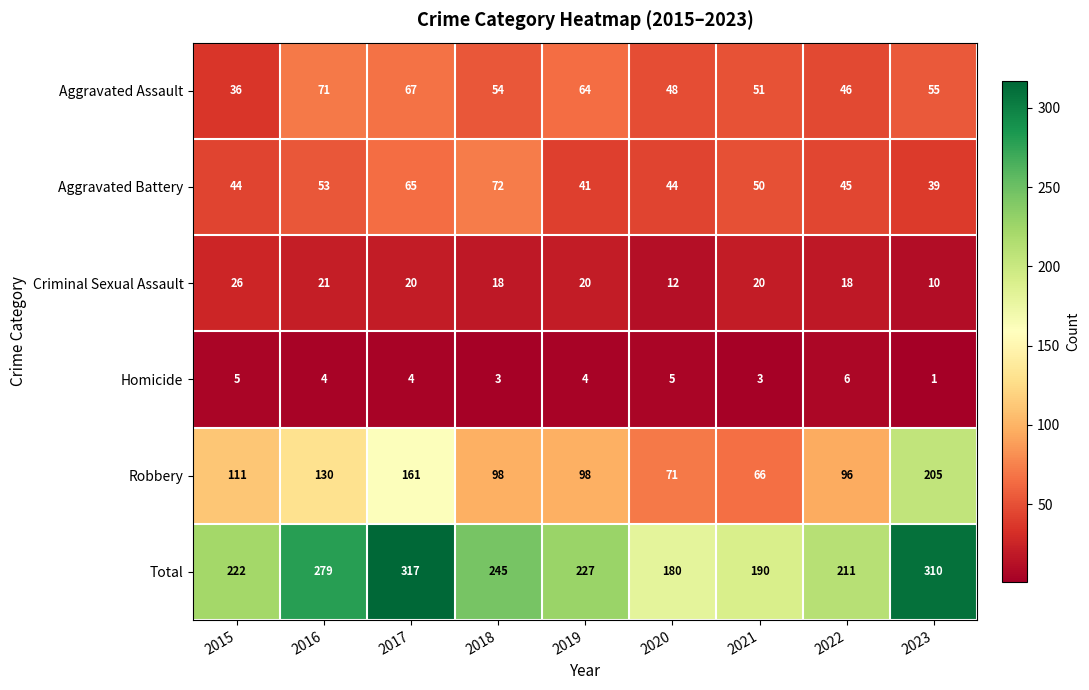

Read the Criminal Sexual Assault value at 2015, to the nearest 5.

25